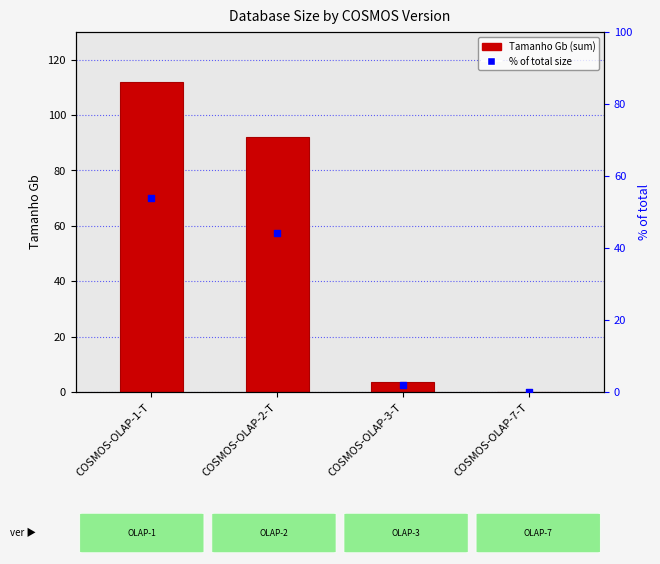

Which series contains the lowest Y value?

% of total size